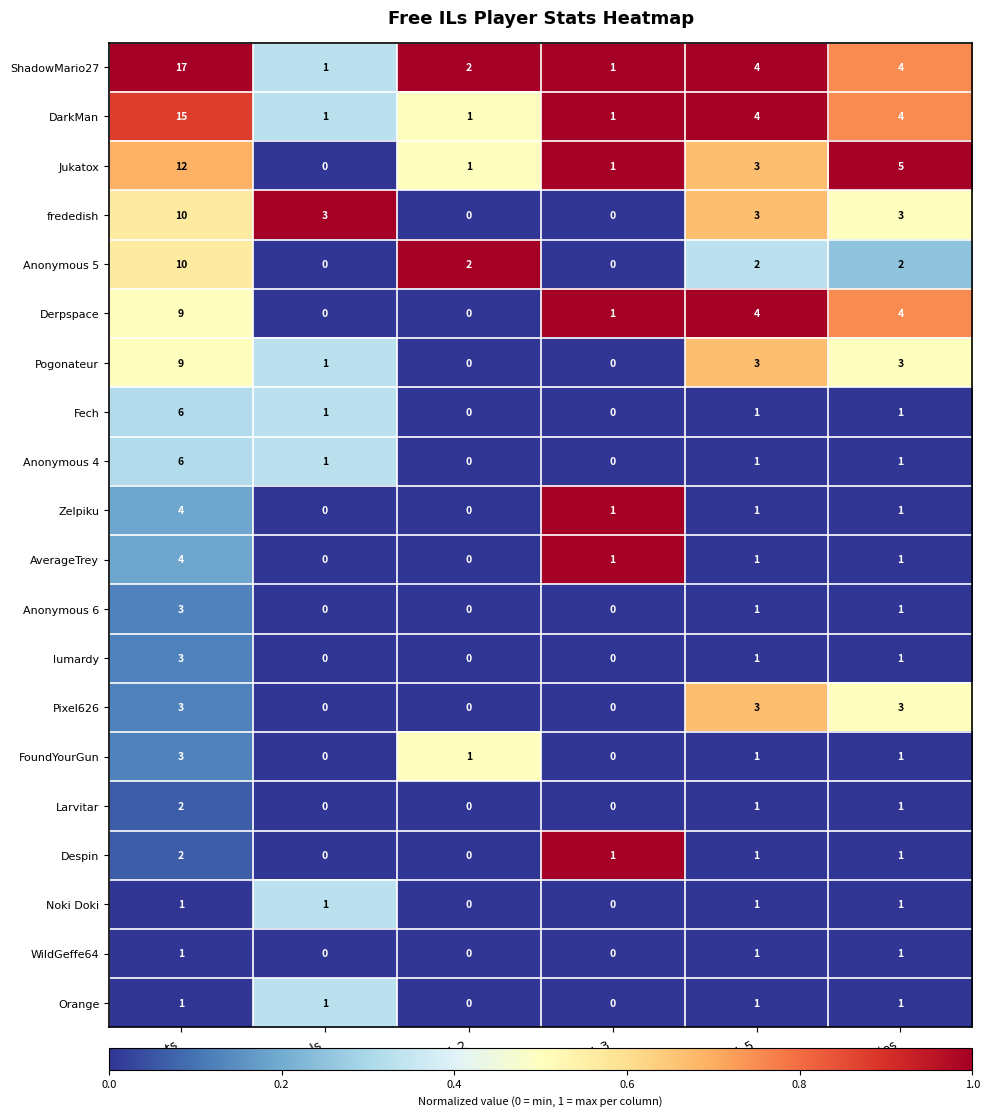

What is the difference between the maximum and second lowest values in the frededish series?

10